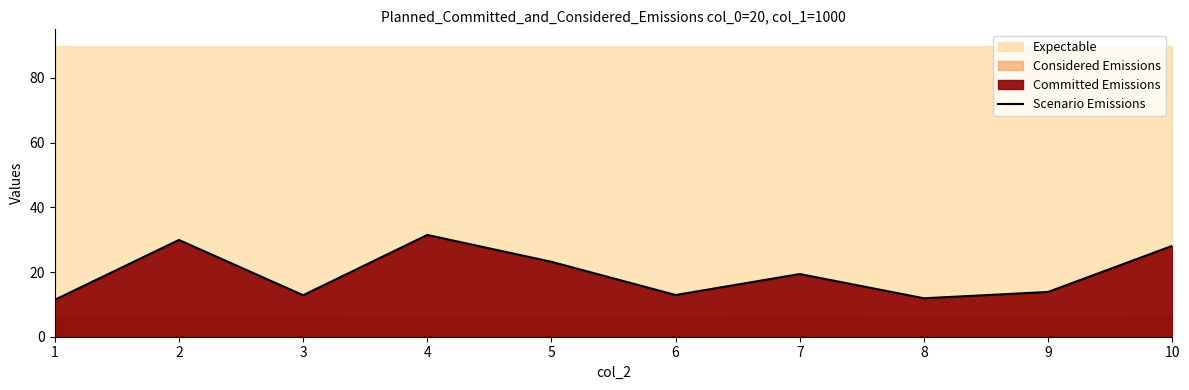

What is the sum of all values?

194.8